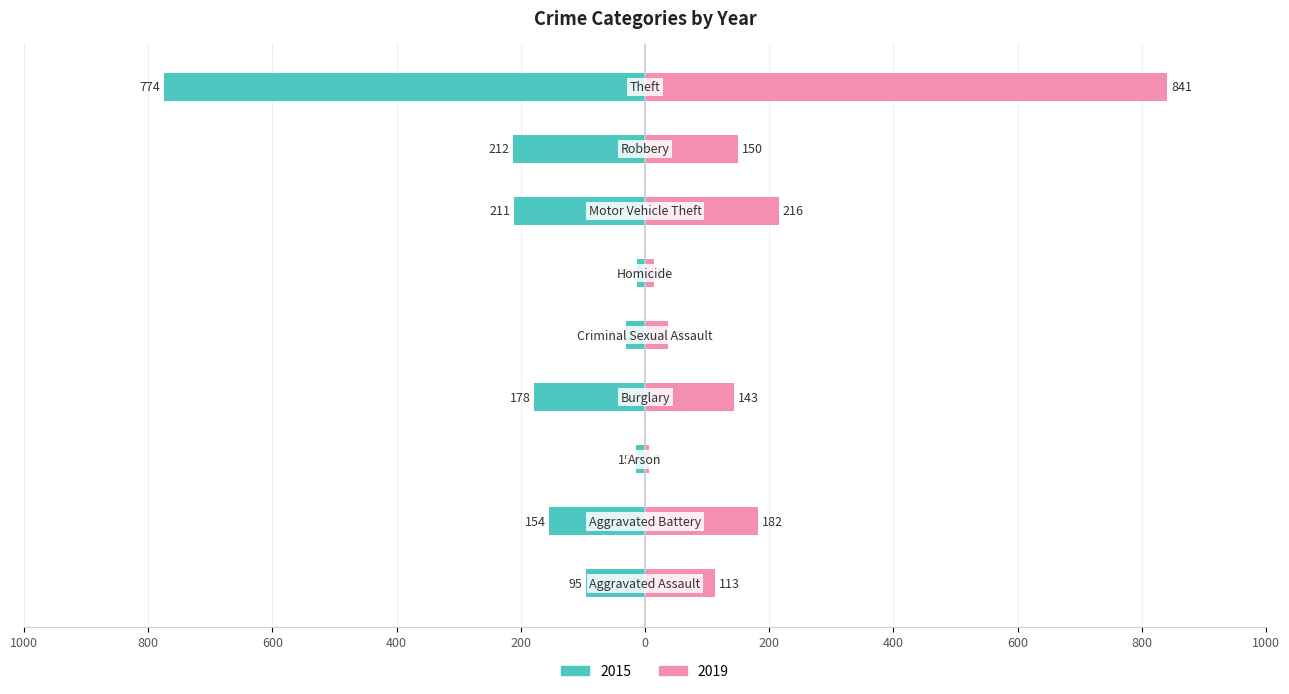

How many categories are shown in the chart?

9